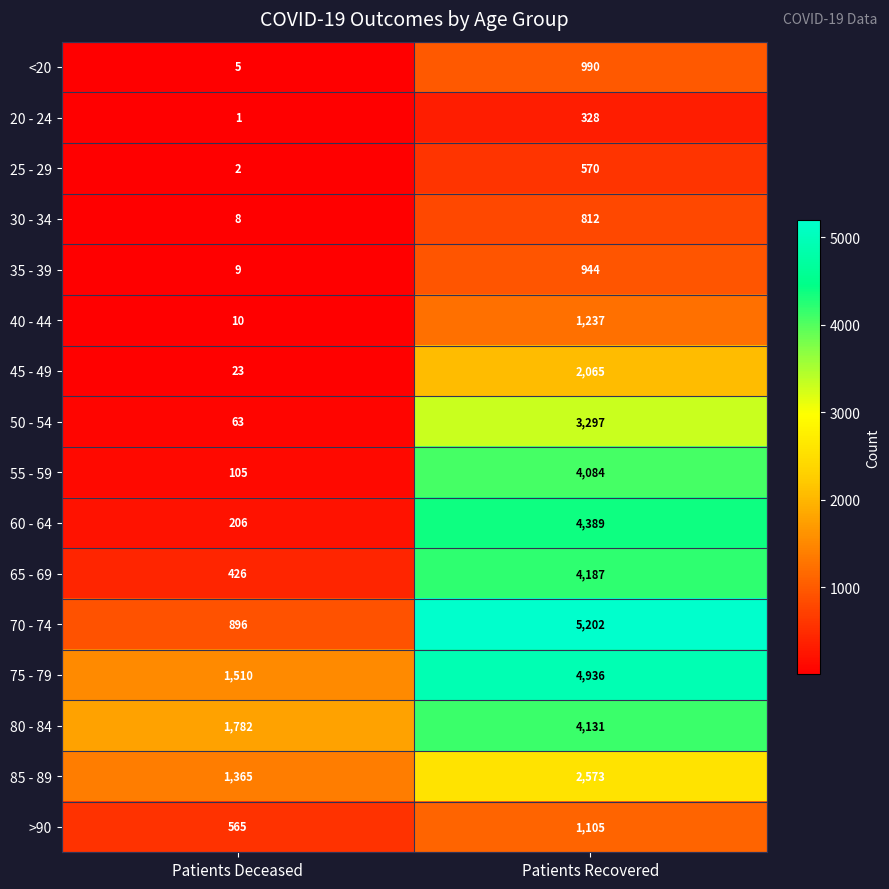

True or false: 40 - 44 has a value of 575 at Patients Recovered.

False